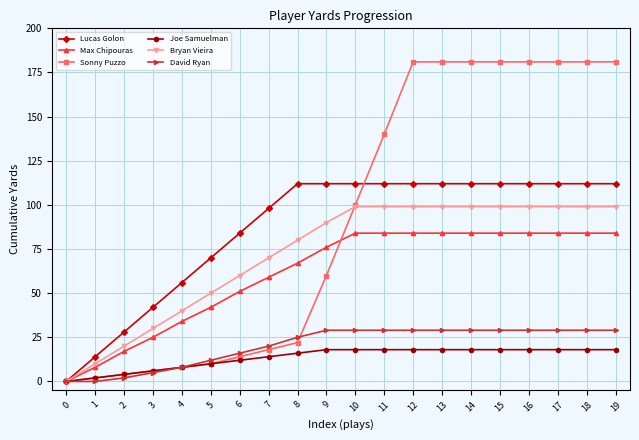

List the series in order of their peak value, highest first.

Sonny Puzzo, Lucas Golon, Bryan Vieira, Max Chipouras, David Ryan, Joe Samuelman